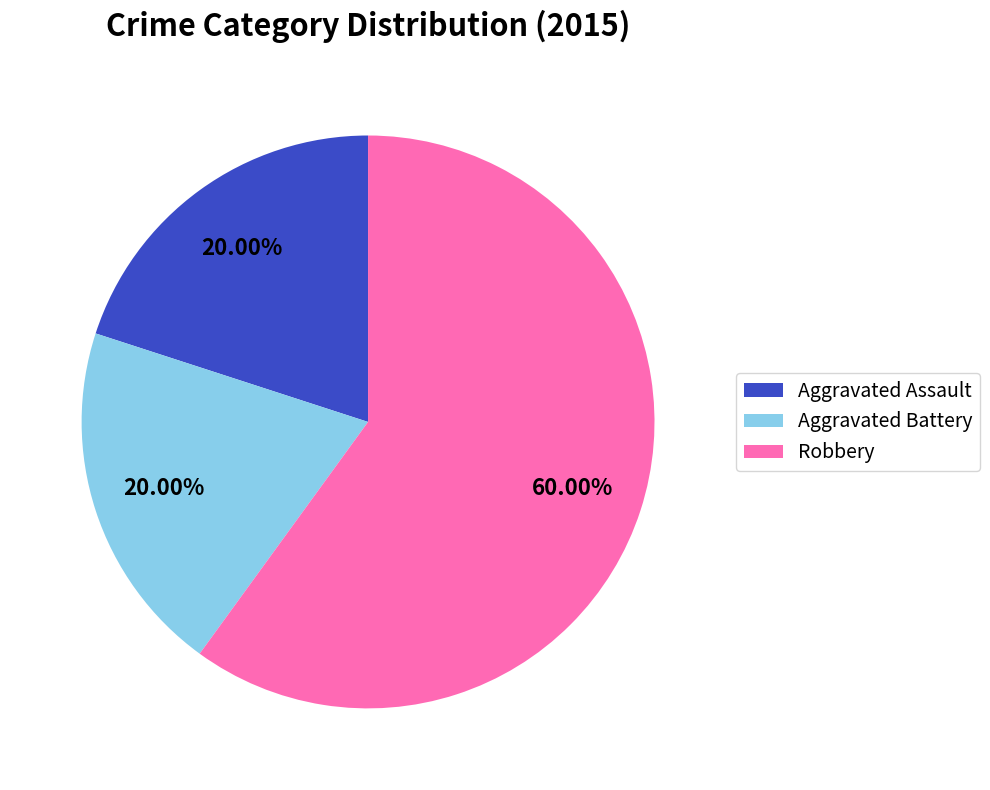

Which slice is the largest?

Robbery